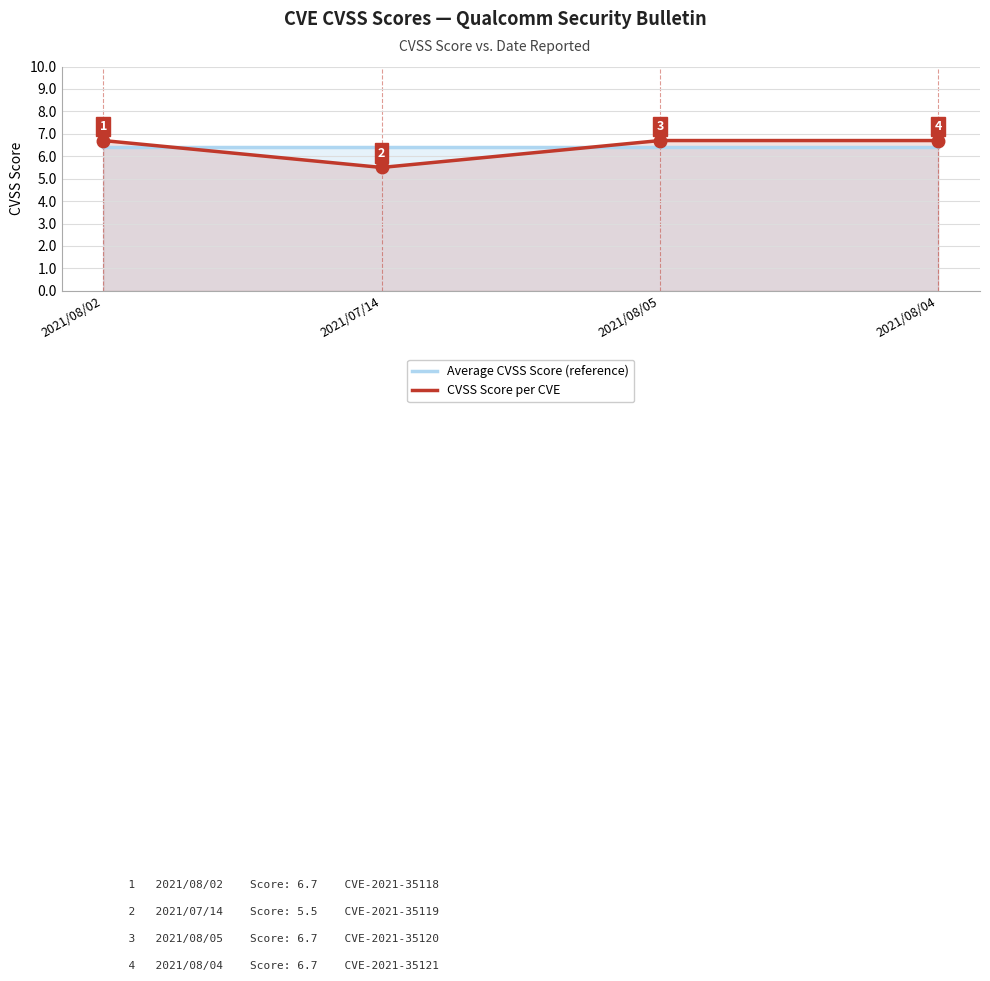

List the series in order of their peak value, highest first.

CVSS Score per CVE, Average CVSS Score (reference)